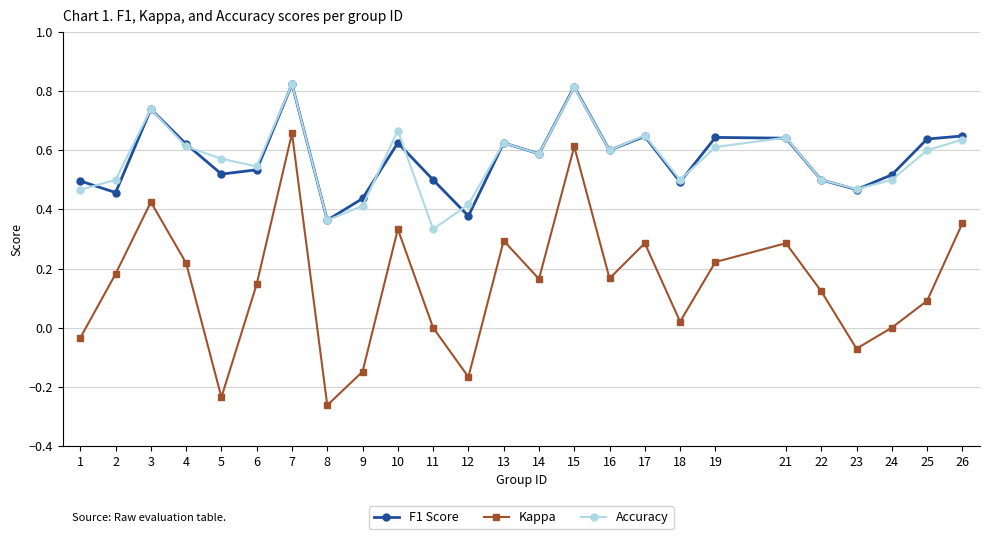

How many interior local valleys does the F1 Score series have?

8